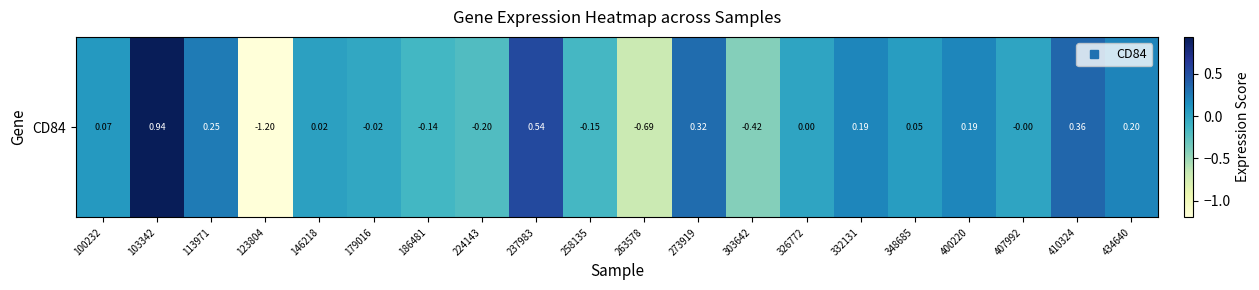

How many values are above zero?

12